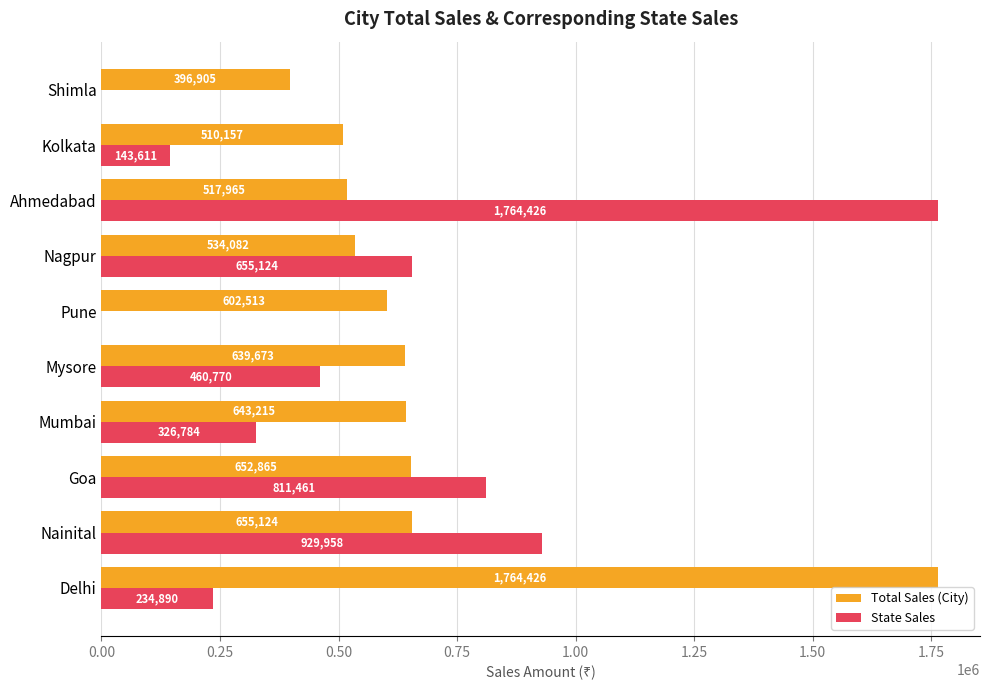

Is it true that Total Sales (City) equals 385781 at Mysore?

False